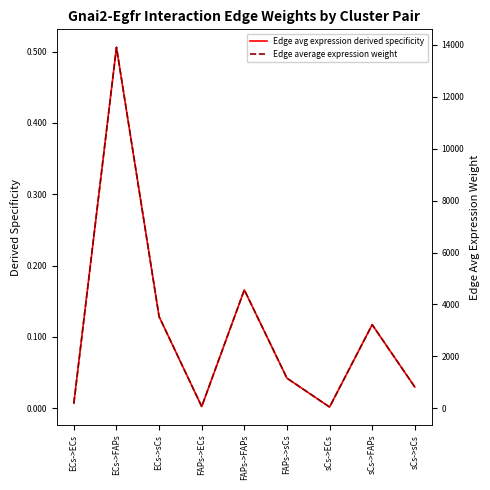

Does the chart display data point markers on the line(s)?

No